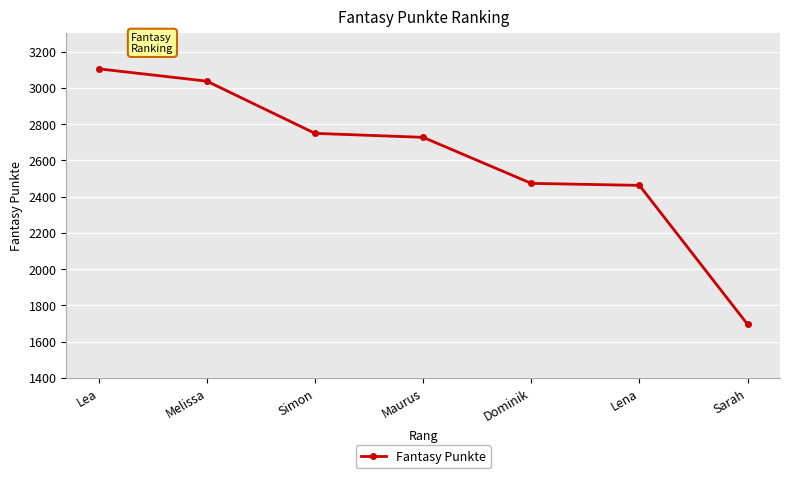

What is the sum of the values at Lena and Melissa?

5499